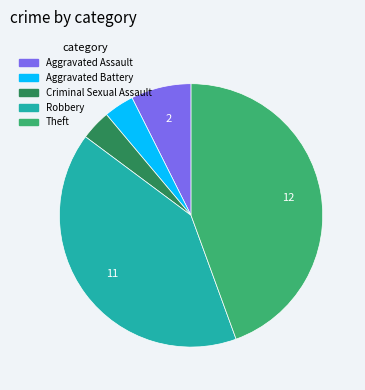

Do Robbery and Criminal Sexual Assault together represent more than half of the pie?

No